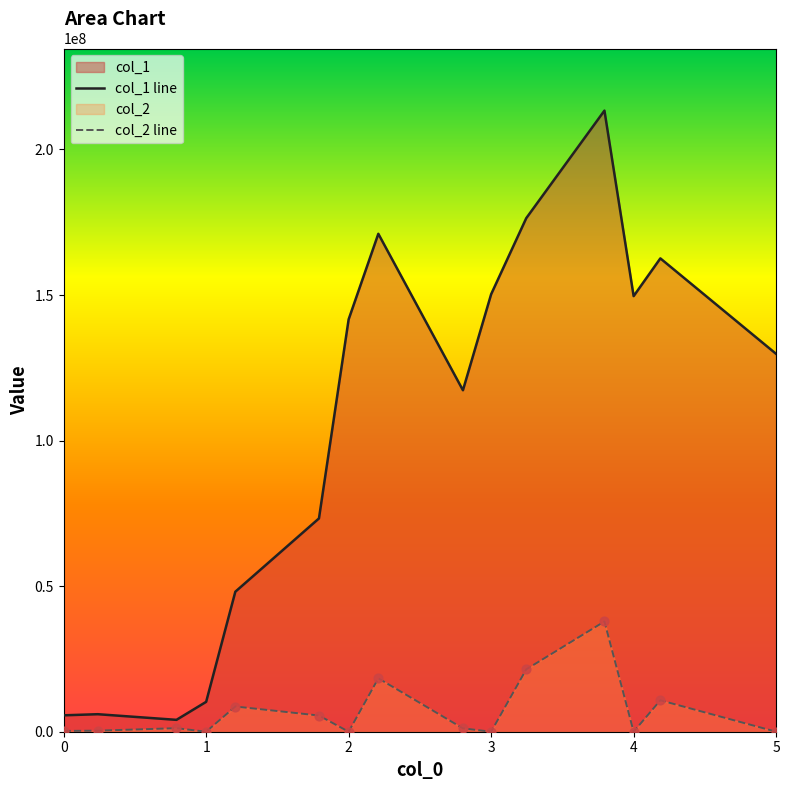

Which series reaches the maximum Y coordinate?

col_1 line